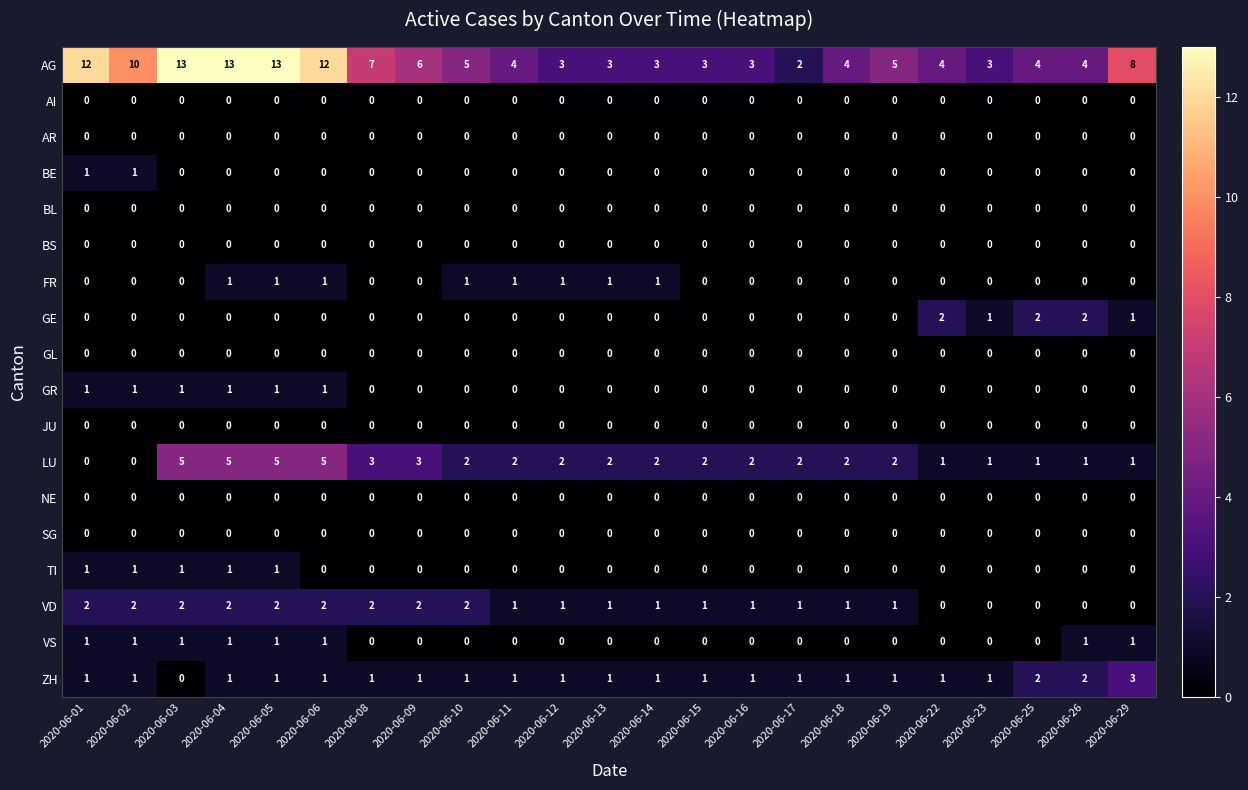

What is the maximum value shown in the chart?

13